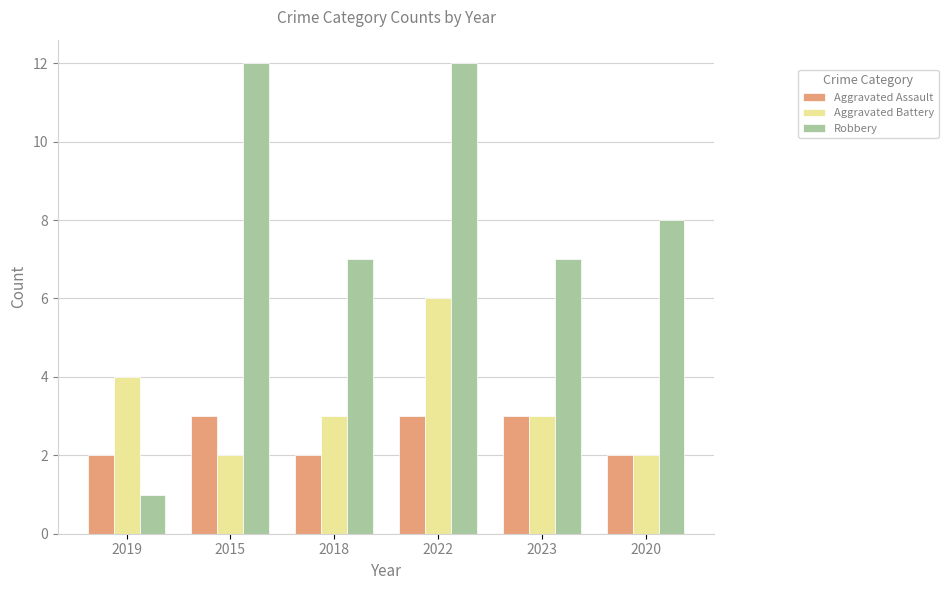

What is the label of the 6th bar from the left?

2020